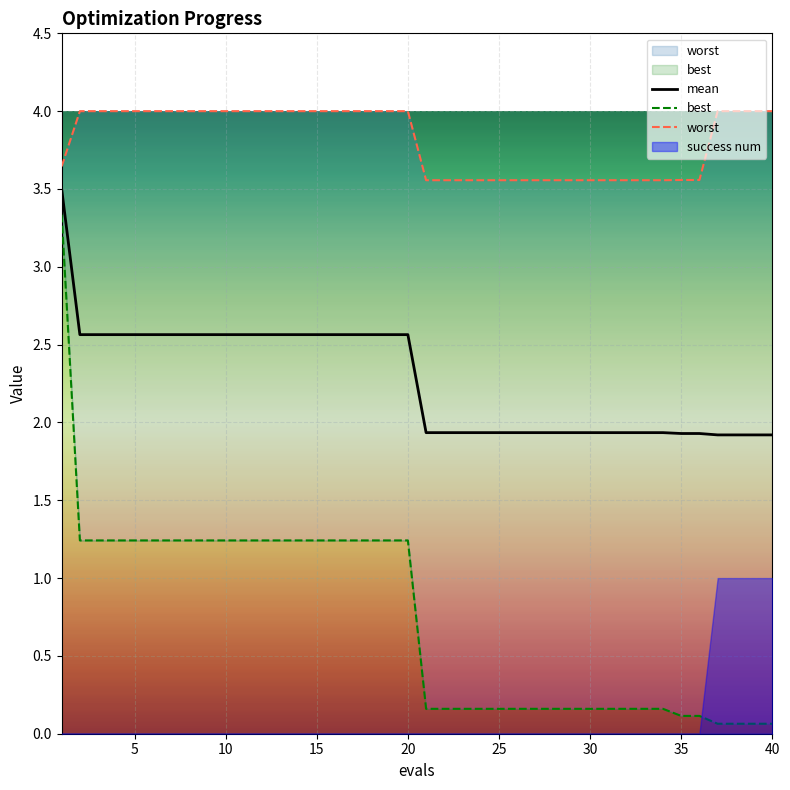

Reading left to right, extract all data points from this chart.

mean: 1=3.5	2=2.6	3=2.6	4=2.6	5=2.6	6=2.6	7=2.6	8=2.6	9=2.6	10=2.6	11=2.6	12=2.6	13=2.6	14=2.6	15=2.6	16=2.6	17=2.6	18=2.6	19=2.6	20=2.6	21=1.9	22=1.9	23=1.9	24=1.9	25=1.9	26=1.9	27=1.9	28=1.9	29=1.9	30=1.9	31=1.9	32=1.9	33=1.9	34=1.9	35=1.9	36=1.9	37=1.9	38=1.9	39=1.9	40=1.9
best: 1=3.3	2=1.2	3=1.2	4=1.2	5=1.2	6=1.2	7=1.2	8=1.2	9=1.2	10=1.2	11=1.2	12=1.2	13=1.2	14=1.2	15=1.2	16=1.2	17=1.2	18=1.2	19=1.2	20=1.2	21=0.2	22=0.2	23=0.2	24=0.2	25=0.2	26=0.2	27=0.2	28=0.2	29=0.2	30=0.2	31=0.2	32=0.2	33=0.2	34=0.2	35=0.1	36=0.1	37=0.1	38=0.1	39=0.1	40=0.1
worst: 1=3.6	2=4.0	3=4.0	4=4.0	5=4.0	6=4.0	7=4.0	8=4.0	9=4.0	10=4.0	11=4.0	12=4.0	13=4.0	14=4.0	15=4.0	16=4.0	17=4.0	18=4.0	19=4.0	20=4.0	21=3.6	22=3.6	23=3.6	24=3.6	25=3.6	26=3.6	27=3.6	28=3.6	29=3.6	30=3.6	31=3.6	32=3.6	33=3.6	34=3.6	35=3.6	36=3.6	37=4.0	38=4.0	39=4.0	40=4.0